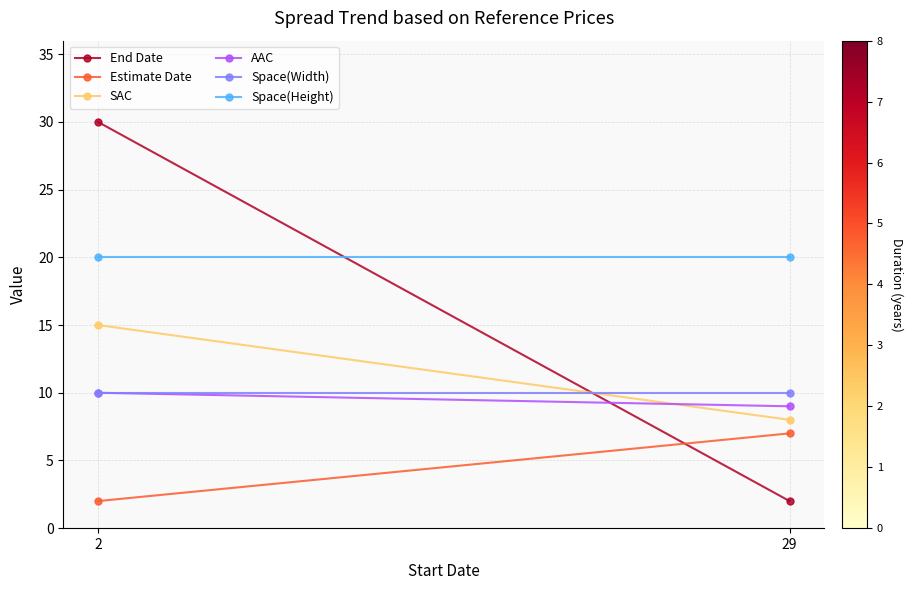

How many lines are shown in the chart?

6